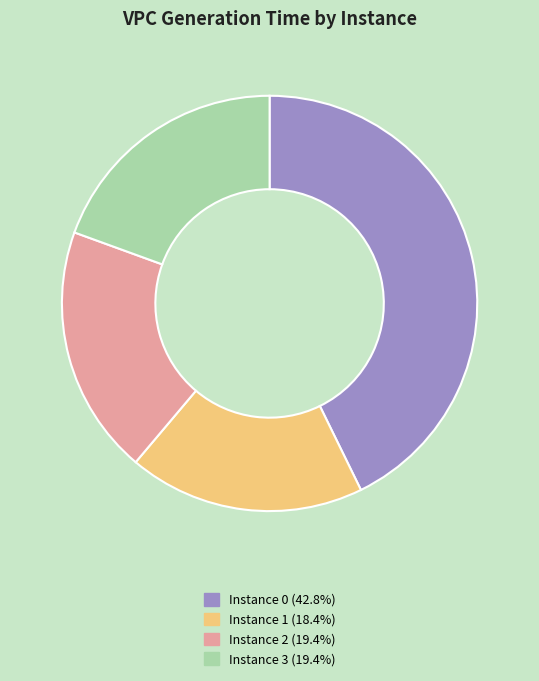

Is there a majority slice in this chart?

No